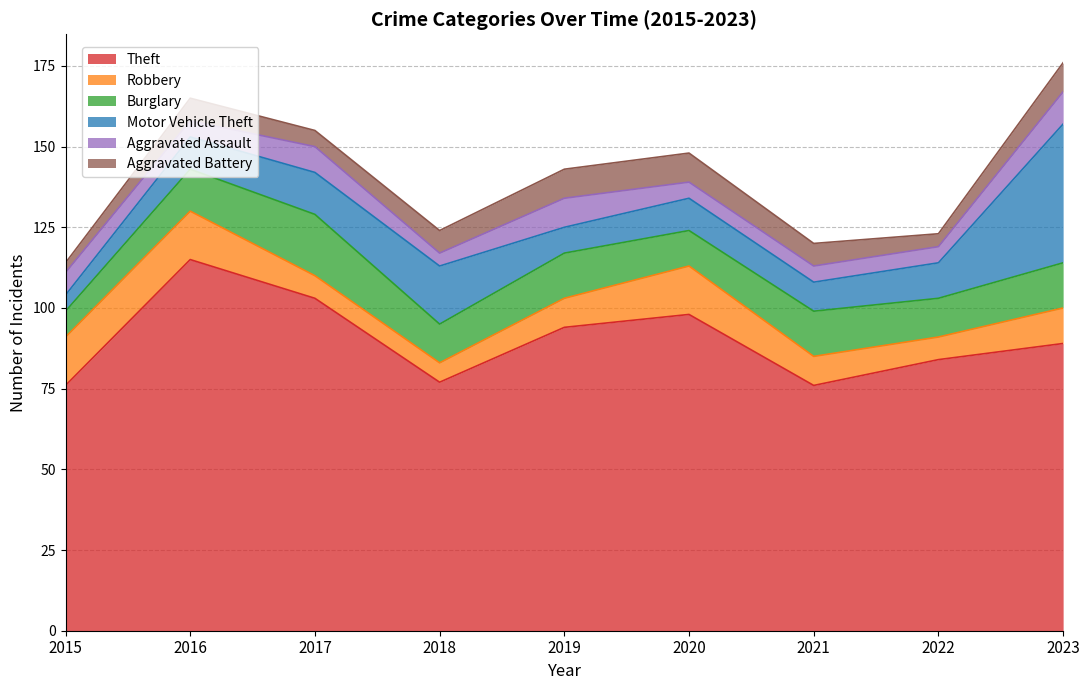

At 2015, list the series in order from largest to smallest.

Theft, Robbery, Burglary, Aggravated Assault, Motor Vehicle Theft, Aggravated Battery